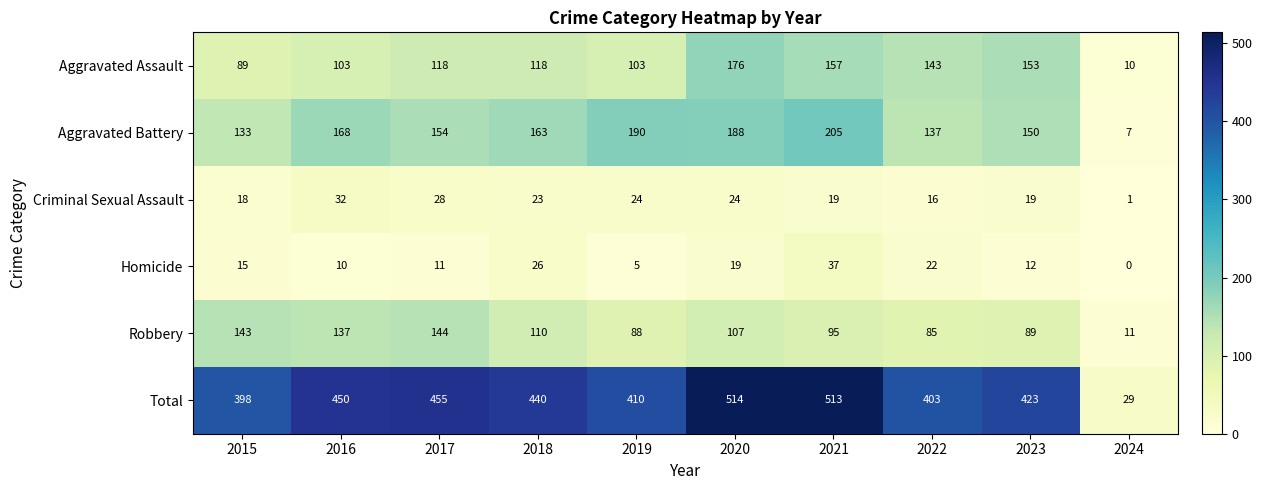

What is the sum of the Homicide values at 2016 and 2015?

25